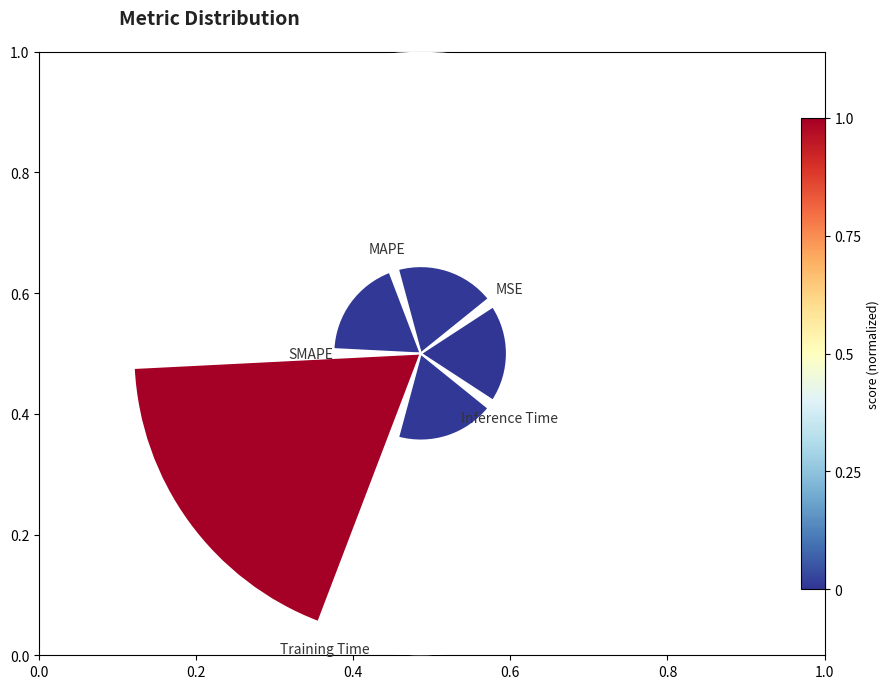

To the nearest percent, what is the average slice percentage?

20%